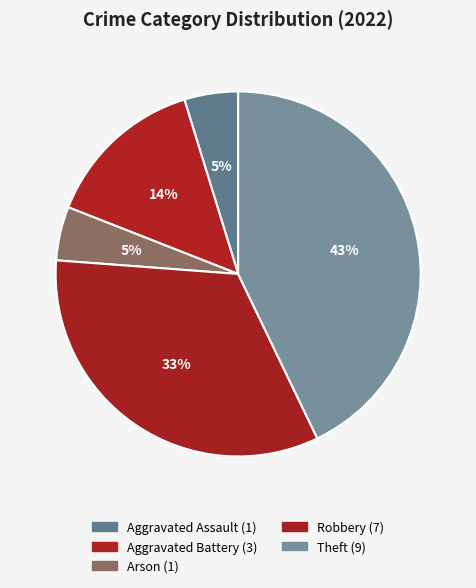

Which category has the biggest portion of the pie?

Theft